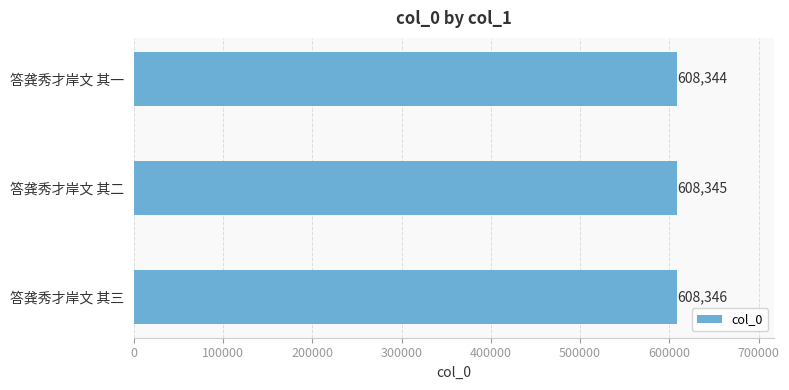

What is the greatest value displayed?

608346